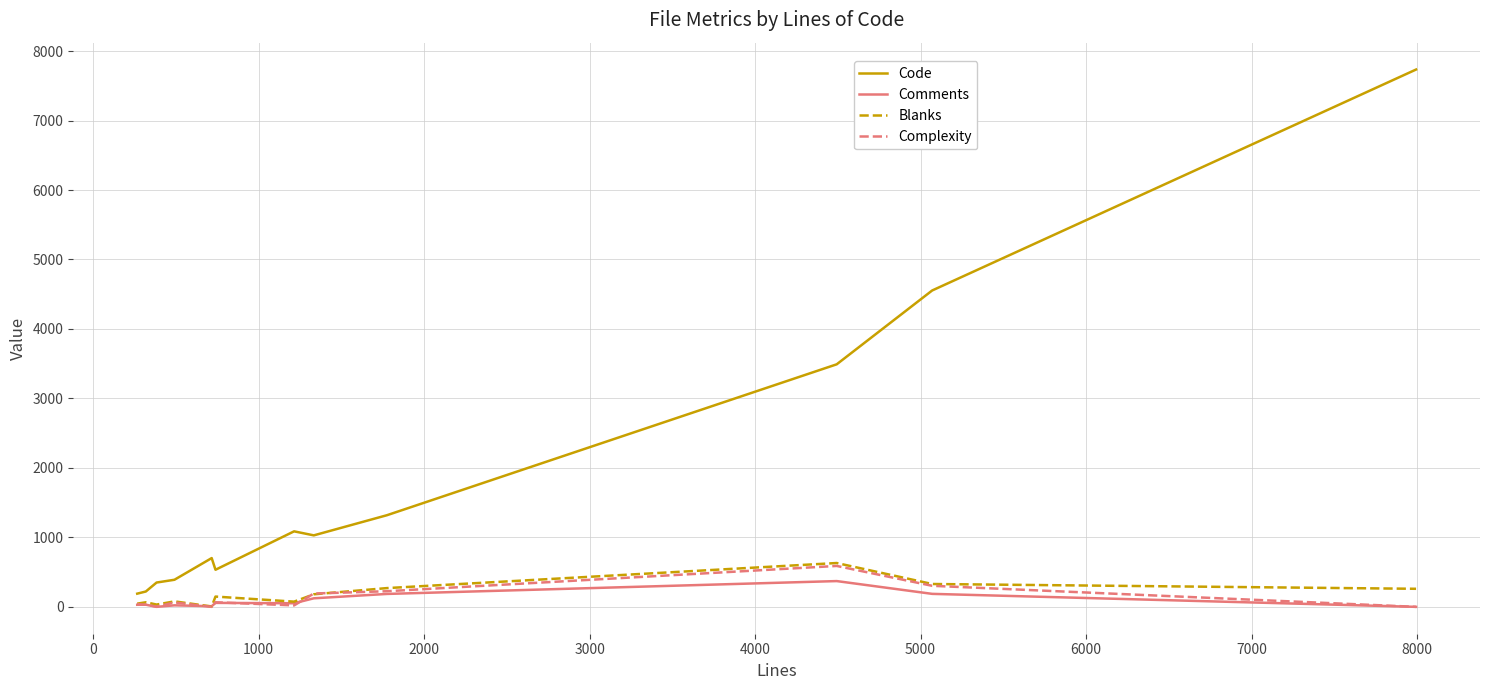

What is the difference between the maximum and minimum values in the Blanks series?

626